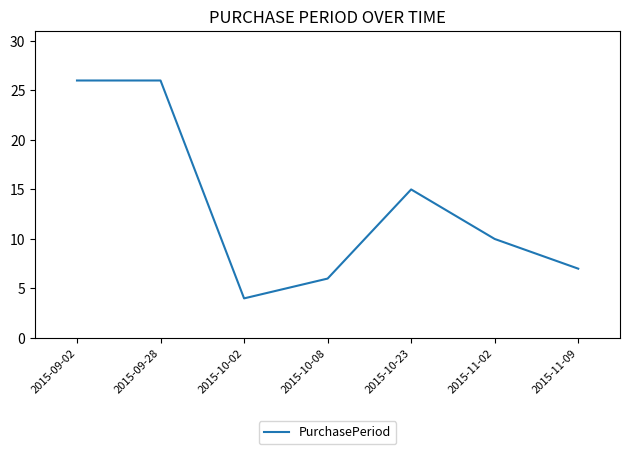

What position from the right is 2015-10-08?

4